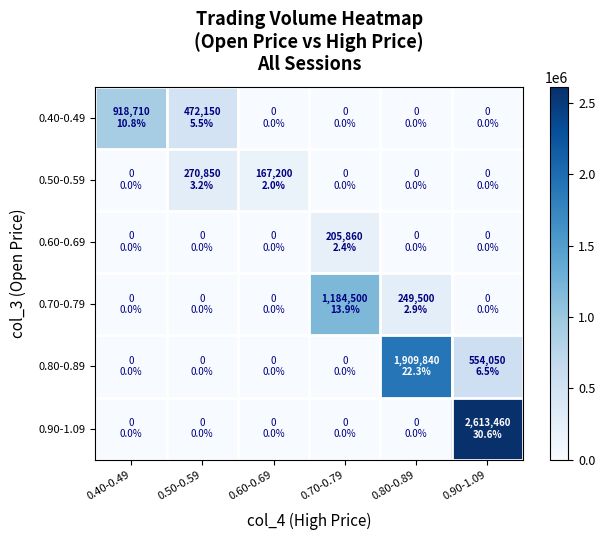

How many data points does each series have?

6